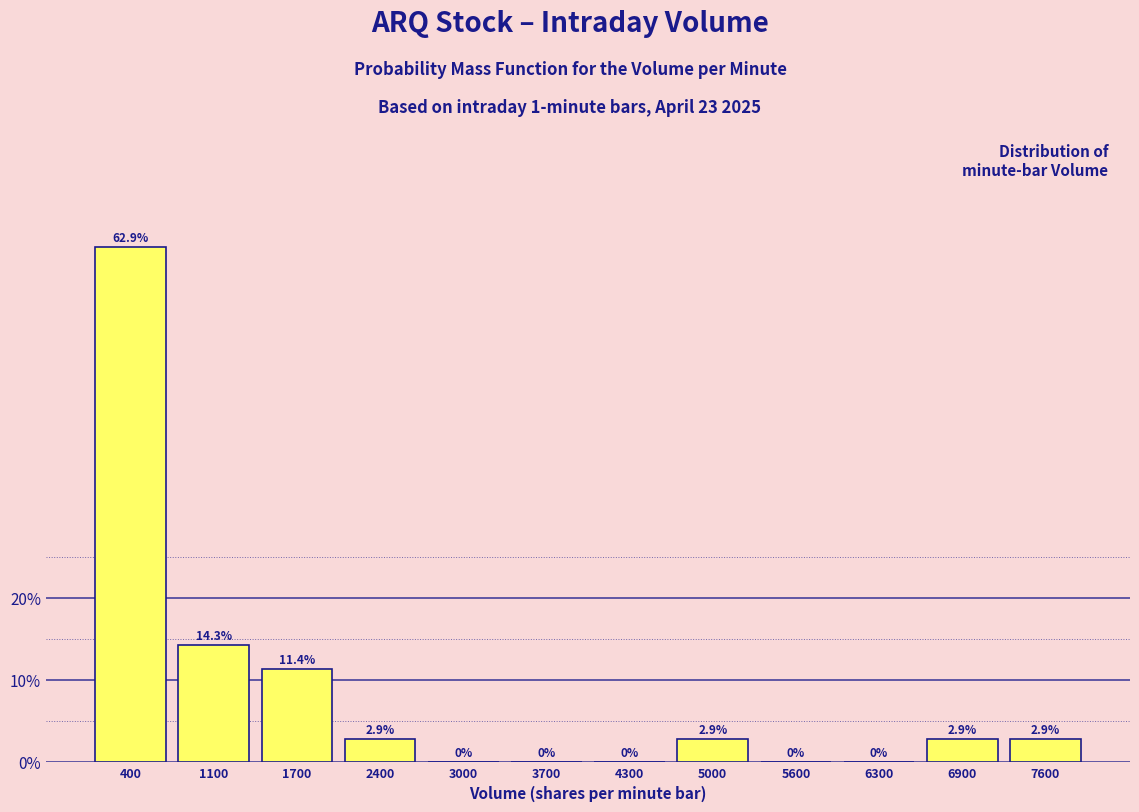

Reading left to right, list every bar in this chart as the range it spans on the x-axis followed by its height. The bar edges are not printed on the chart, so give them approximately, as read against the axis.

100 to 800: 62.9
800 to 1400: 14.3
1400 to 2100: 11.4
2100 to 2700: 2.9
2700 to 3400: 0.0
3400 to 4000: 0.0
4000 to 4700: 0.0
4700 to 5300: 2.9
5300 to 6000: 0.0
6000 to 6600: 0.0
6600 to 7300: 2.9
7300 to 7900: 2.9